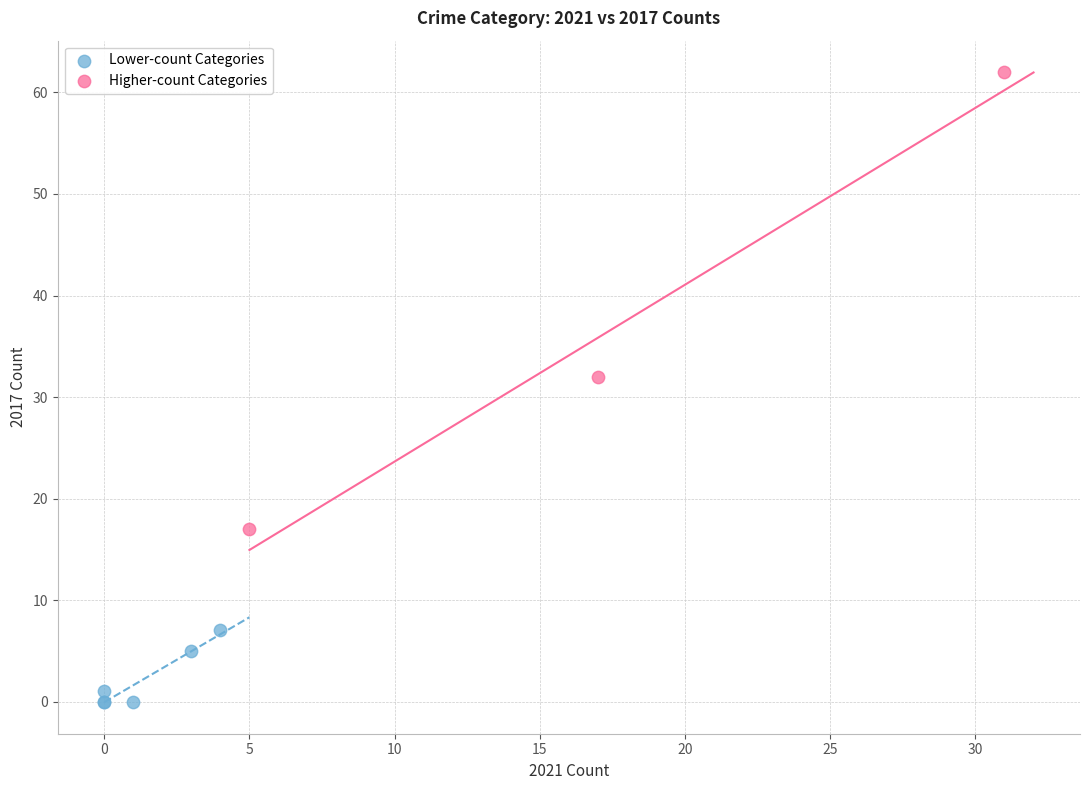

Which series has the widest spread of Y values?

Higher-count Categories